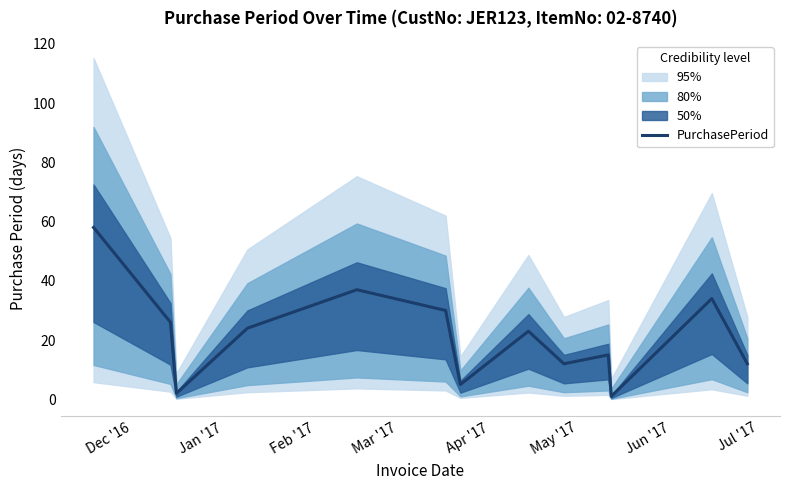

What is the highest value of the PurchasePeriod series?

58